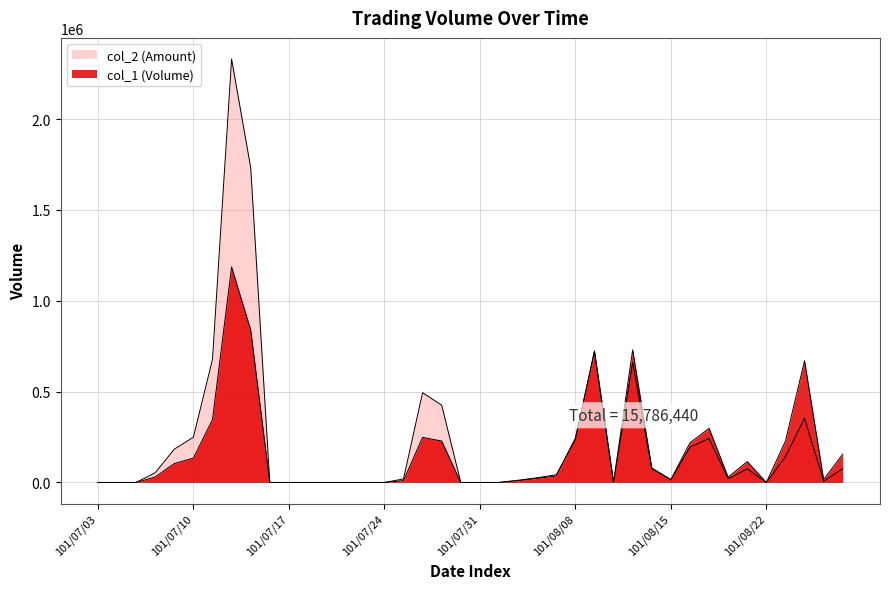

Reading left to right, transcribe all the data shown in this chart.

col_1: 0	0	0	30000	104000	134000	346000	1186000	840000	0	0	0	0	0	0	0	10000	248000	228000	0	0	0	10000	22000	36000	245000	720000	1000	730000	80000	16000	218000	298000	29000	115000	0	228000	670000	16000	156000
col_2: 0	0	0	53400	182970	248940	677900	2330460	1733760	0	0	0	0	0	0	0	19100	494020	425580	0	0	0	12100	25840	42040	236050	724360	1050	661580	75800	14600	194910	241340	20300	74910	0	142040	353390	7640	76360